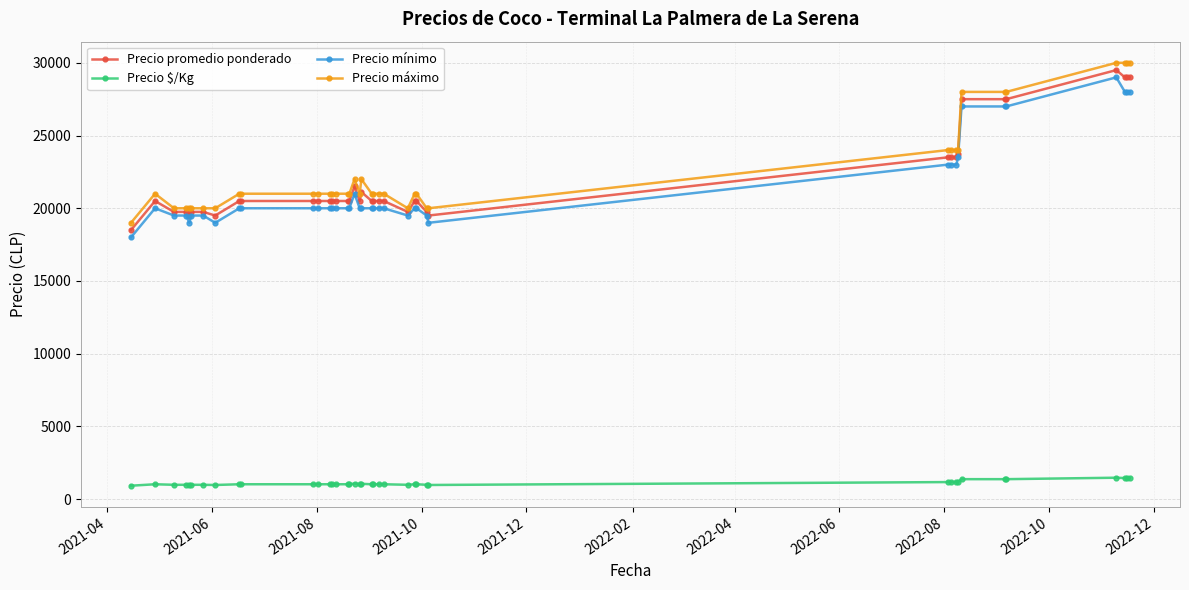

Count the number of categories in the chart.

40